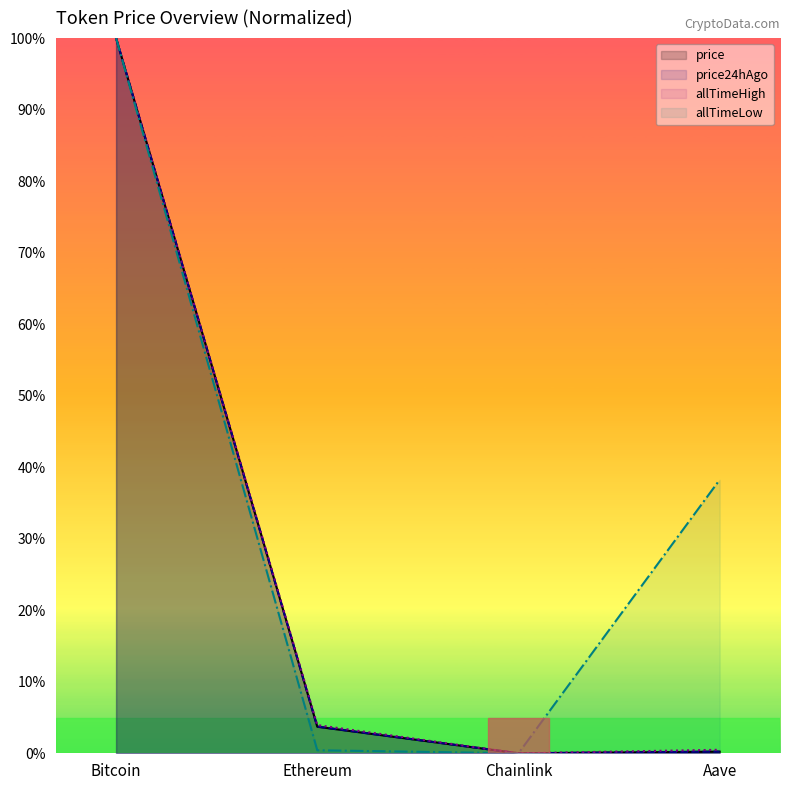

Count the number of categories in the chart.

4